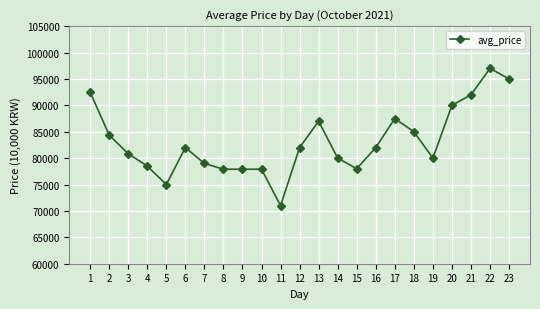

Is it true that the value at 21 is 137172?

False